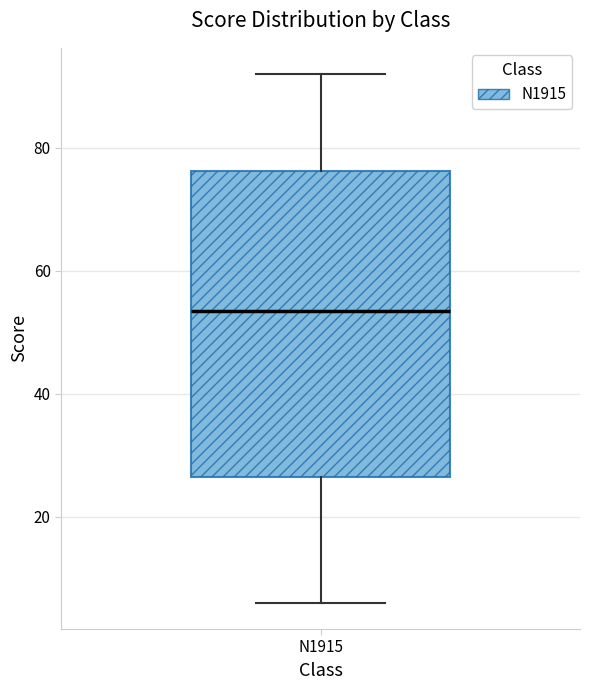

Transcribe this box plot: give where the median line is, the range the box spans, and where the two whiskers end, as read against the y-axis. The values are not printed on the chart, so give them approximately, as read against the axis.

median 54, box 26 to 76, whiskers 6 to 92